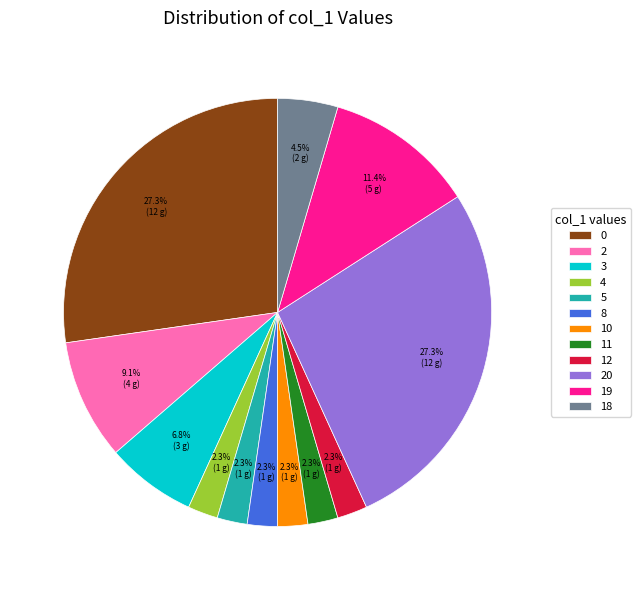

To the nearest percent, what is the average slice percentage?

8%